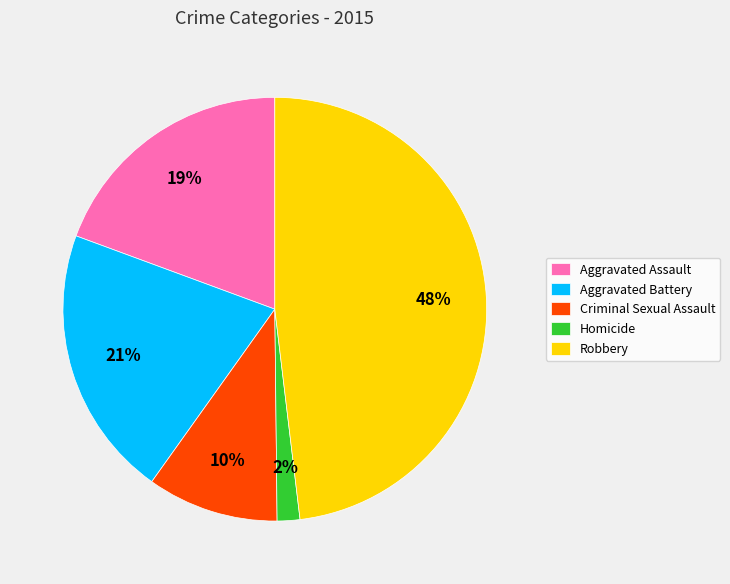

What percentage is the Homicide slice, to the nearest percent?

2%